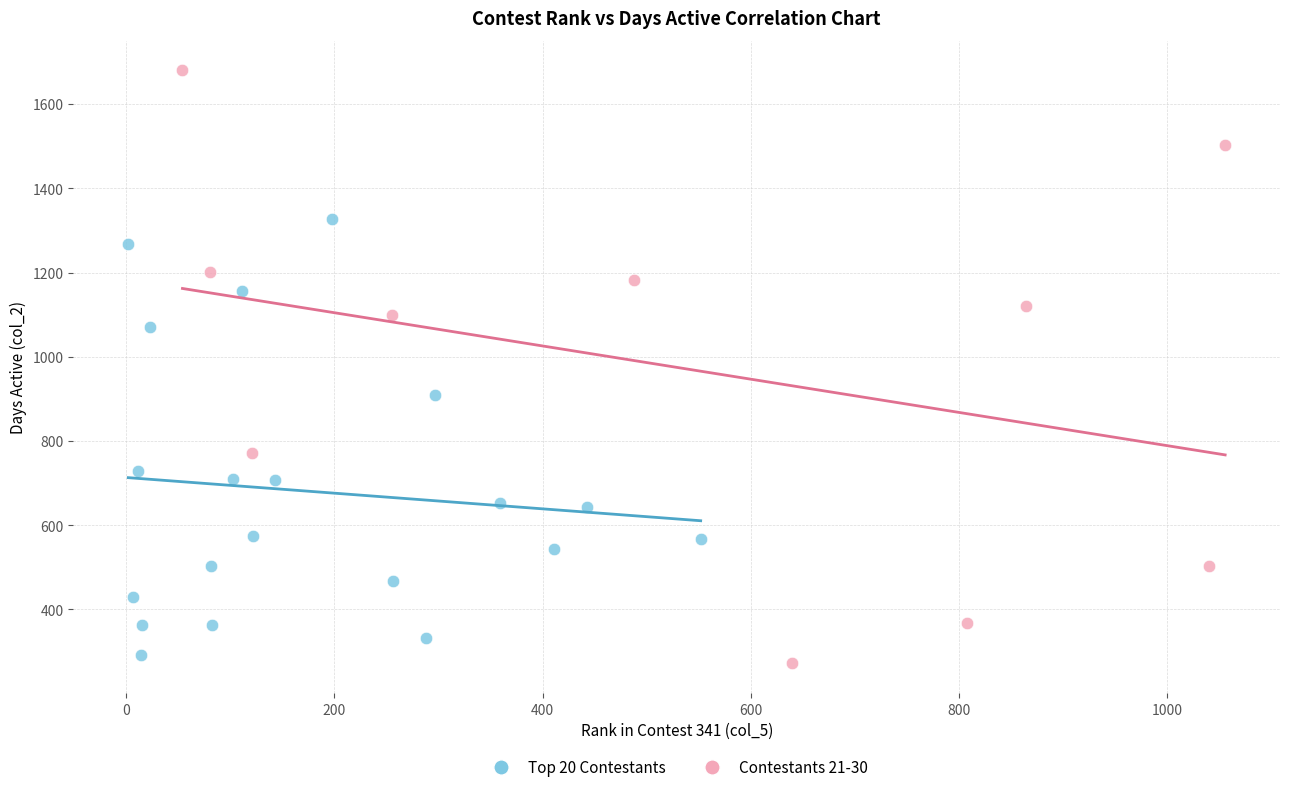

Which series has the widest spread of Y values?

Contestants 21-30